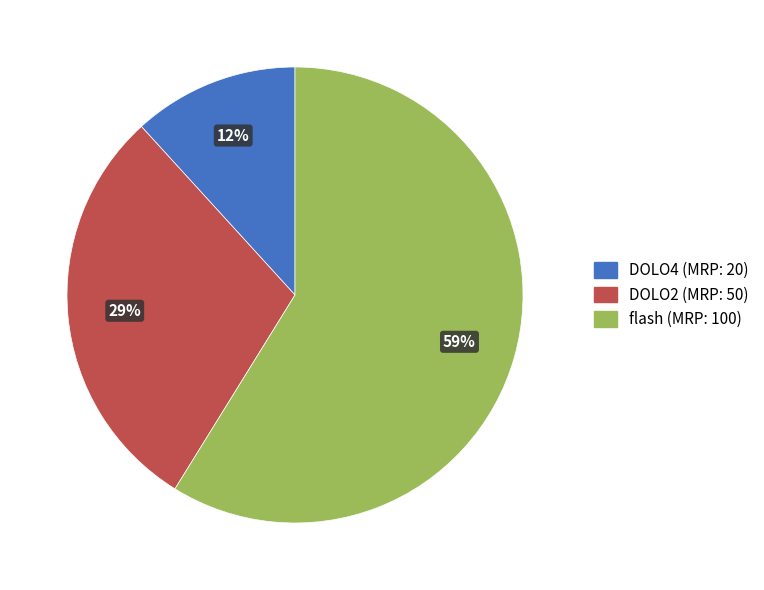

Which category accounts for the majority?

flash